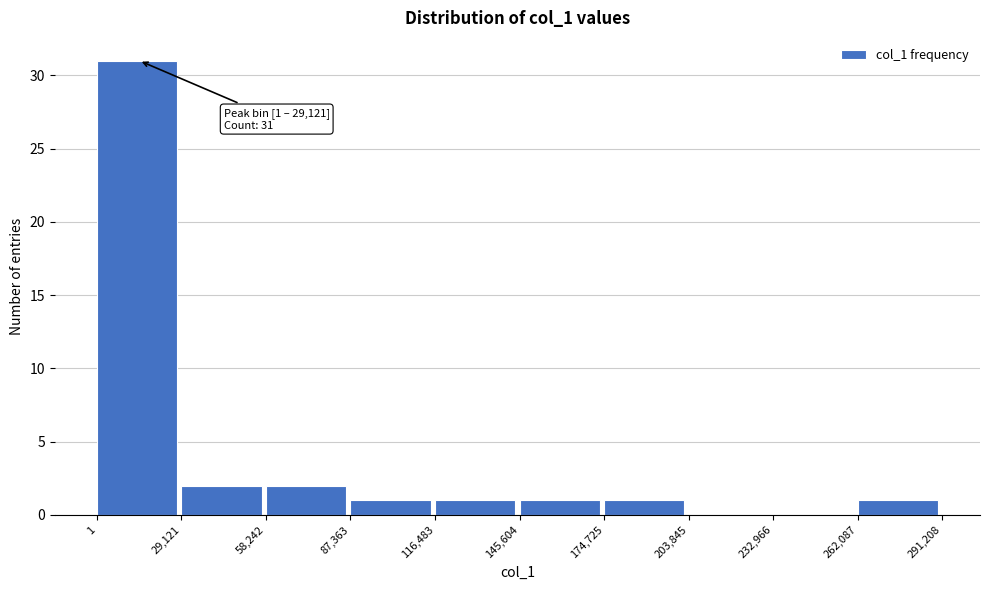

Which range on the x-axis has the tallest bar?

1 to 29,121